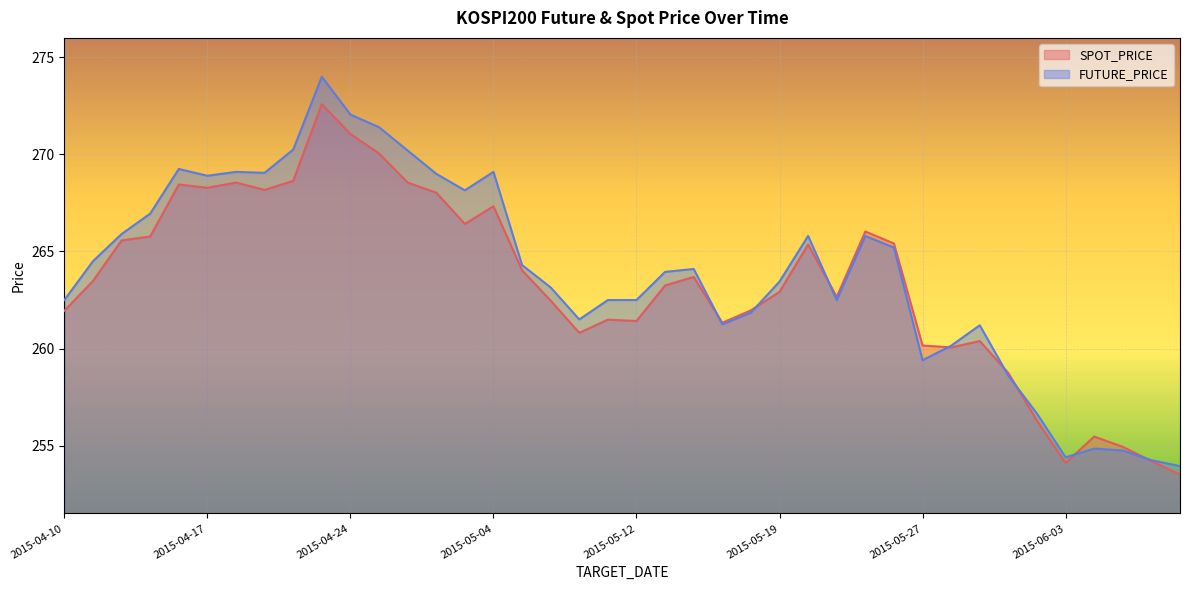

What is the sum of all FUTURE_PRICE values?

10556.4